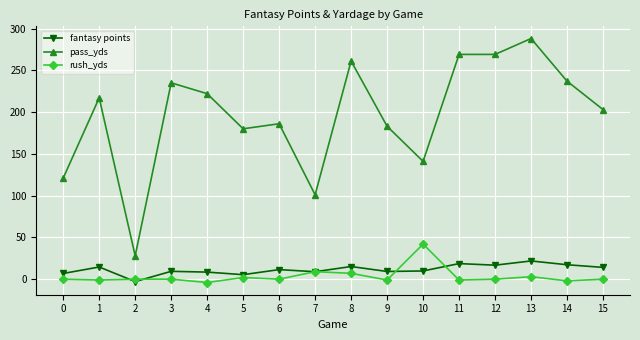

The fantasy points series shows 14.1 at 15. True or false?

True